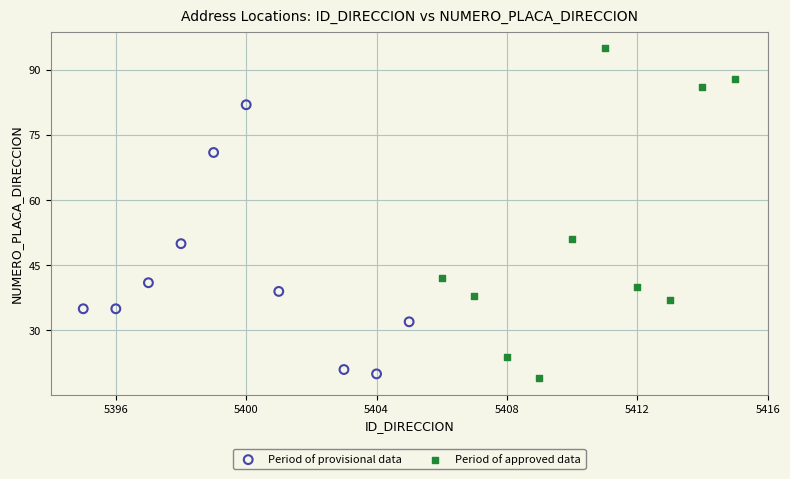

Which series has the largest Y range (max minus min)?

Period of approved data